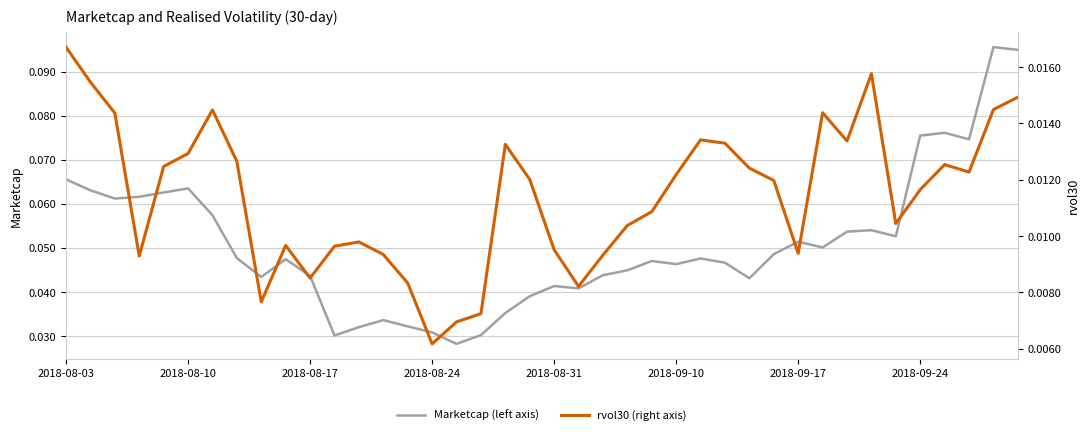

What position from the left is 2018-08-10?

2